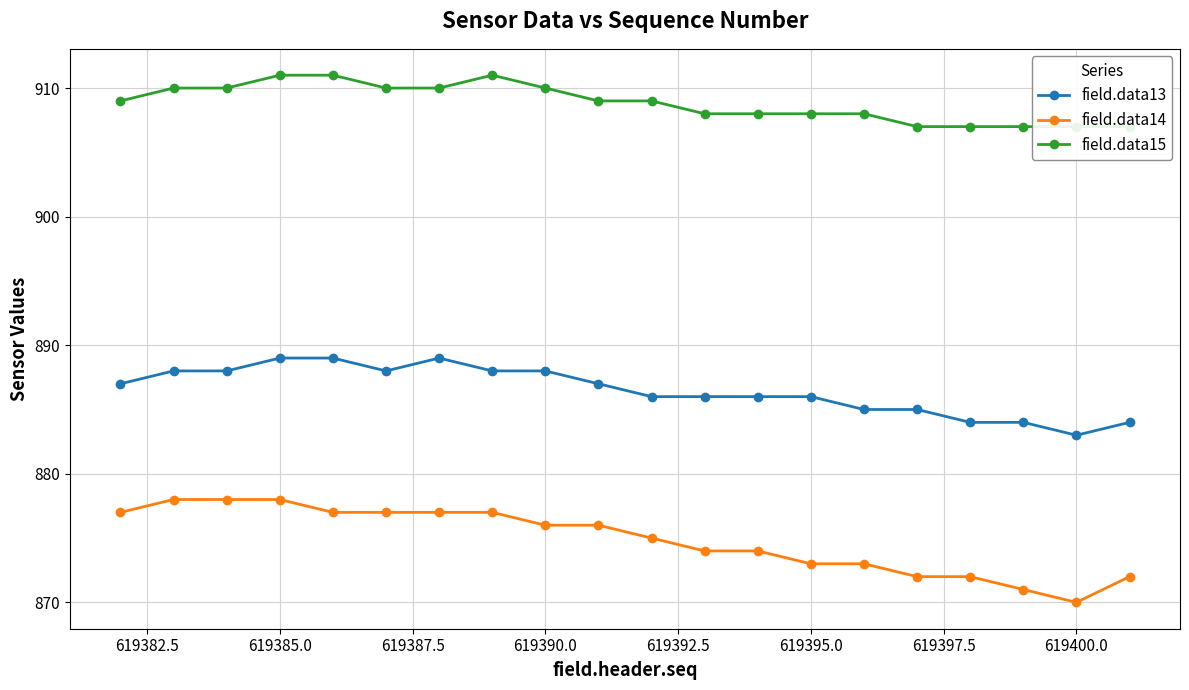

True or false: field.data13 and field.data14 intersect in this chart.

False